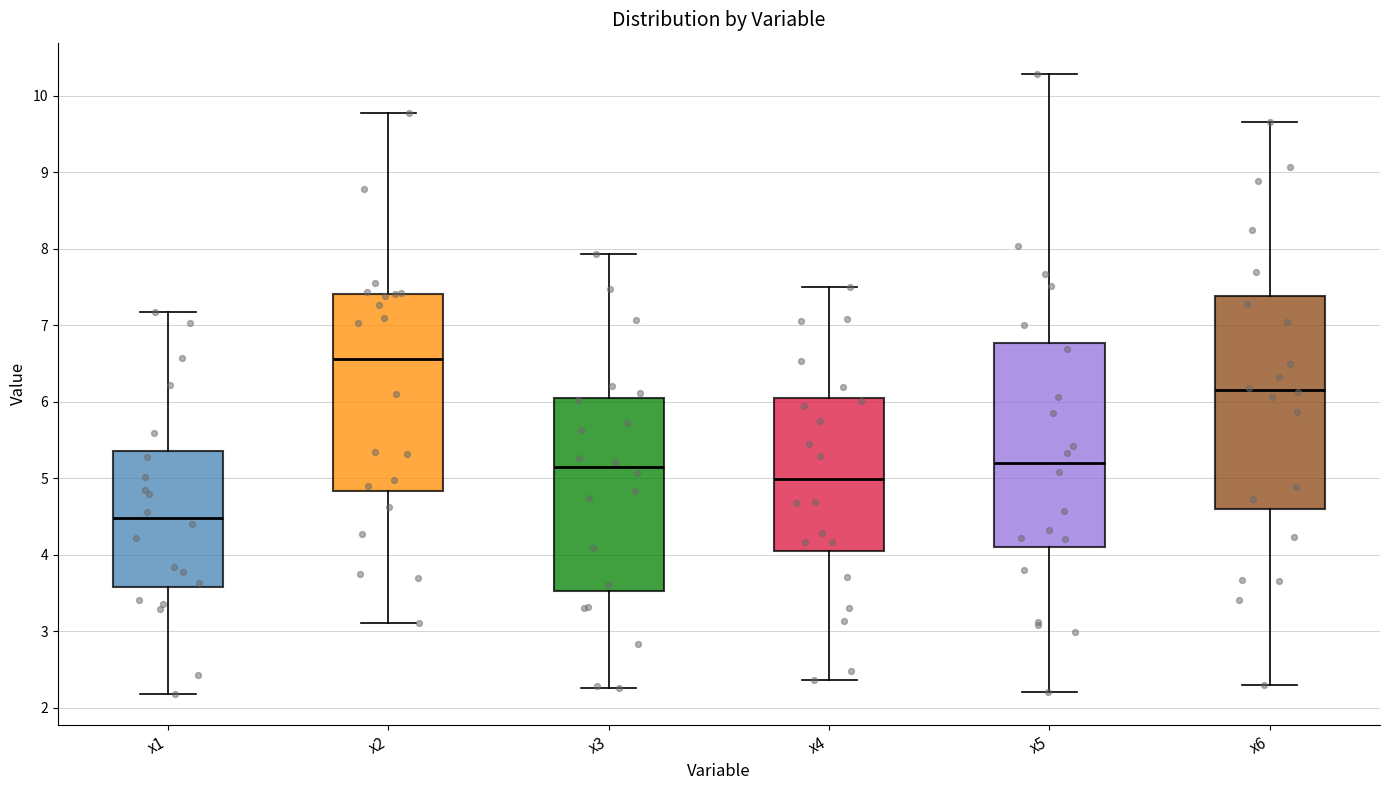

Reading left to right, transcribe this box plot: for each box, give where its median line is, the range the box spans, and where its two whiskers end, as read against the y-axis. The values are not printed on the chart, so give them approximately, as read against the axis.

x1: median 4.5, box 3.6 to 5.4, whiskers 2.2 to 7.2
x2: median 6.6, box 4.8 to 7.4, whiskers 3.1 to 9.8
x3: median 5.1, box 3.5 to 6.1, whiskers 2.3 to 7.9
x4: median 5.0, box 4.1 to 6.1, whiskers 2.4 to 7.5
x5: median 5.2, box 4.1 to 6.8, whiskers 2.2 to 10.3
x6: median 6.2, box 4.6 to 7.4, whiskers 2.3 to 9.7